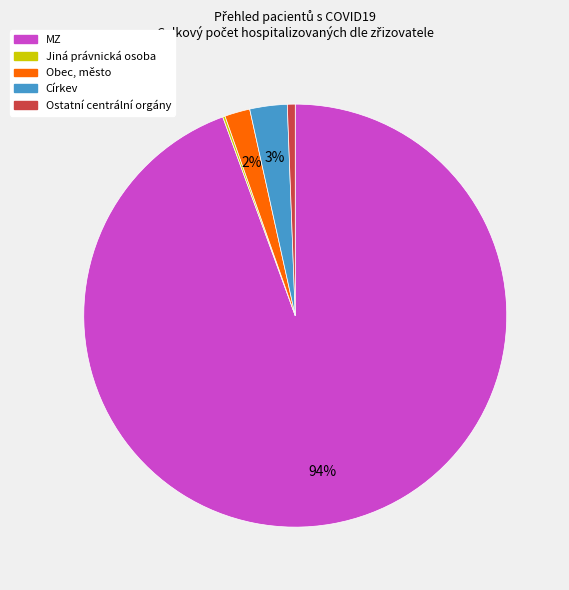

Is there a majority slice in this chart?

Yes